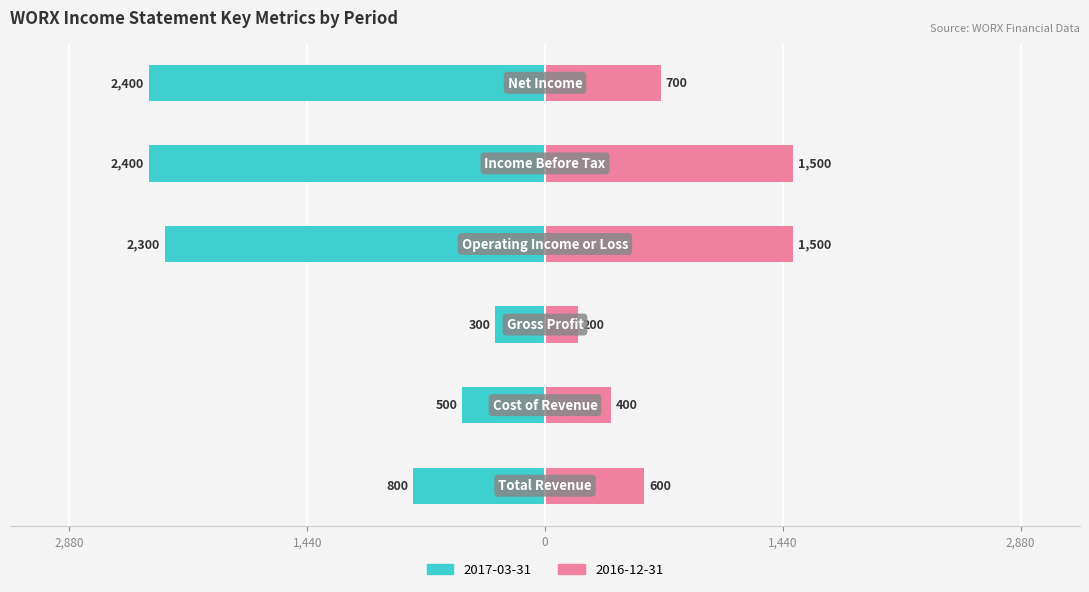

Is it true that 2016-12-31 (Renter-occupied) equals 2133 at 2,880?

False